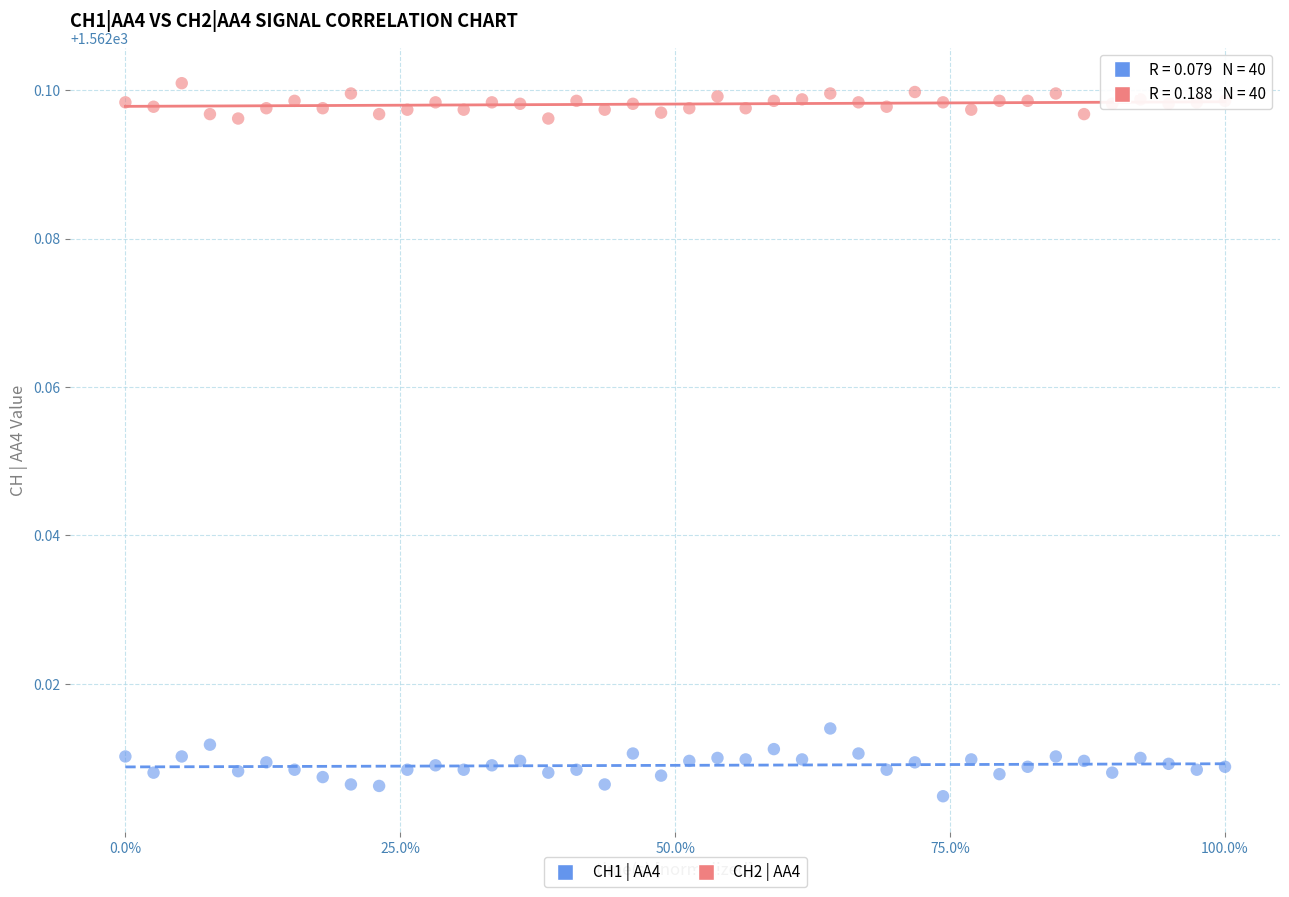

Across all data points, what is the range of X values (max minus min)?

1.0